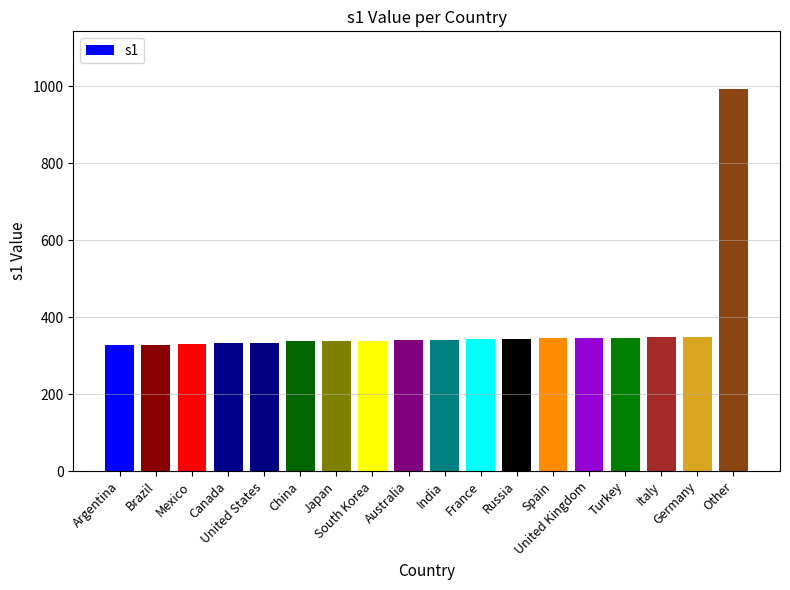

What is the sum of all values?

6766